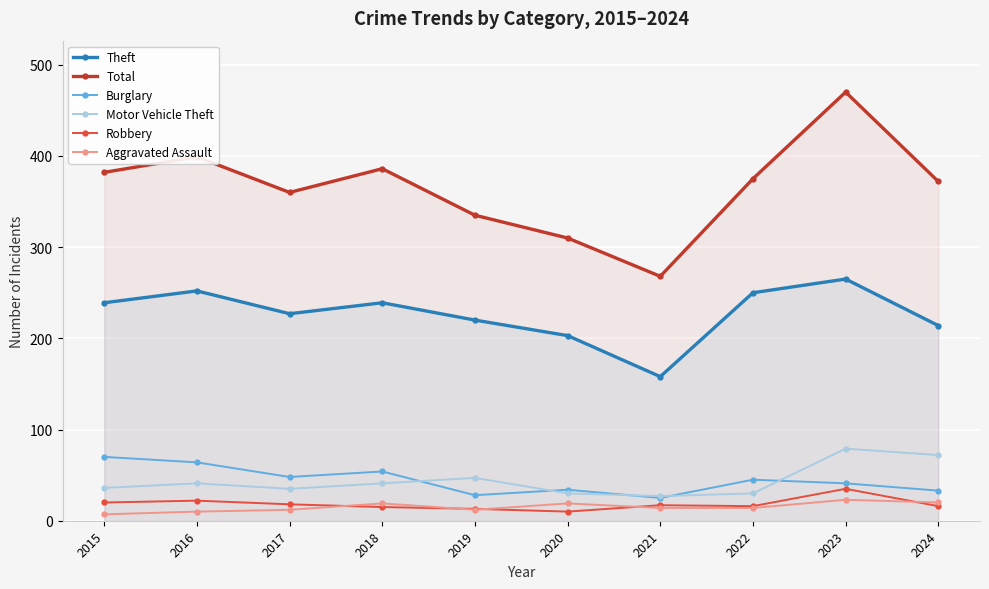

Rank the categories by Aggravated Assault value from lowest to highest.

2015, 2016, 2017, 2019, 2021, 2022, 2018, 2020, 2024, 2023